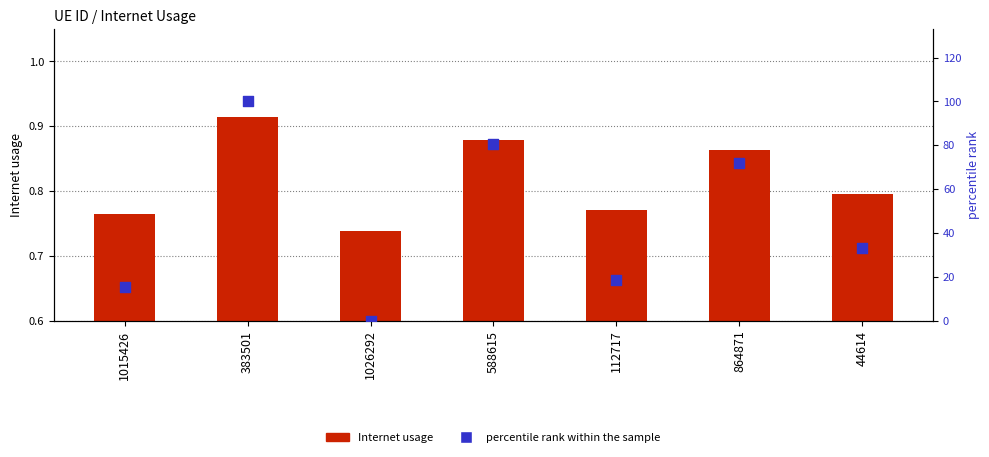

What is the total value across all series at 1015426?

16.2